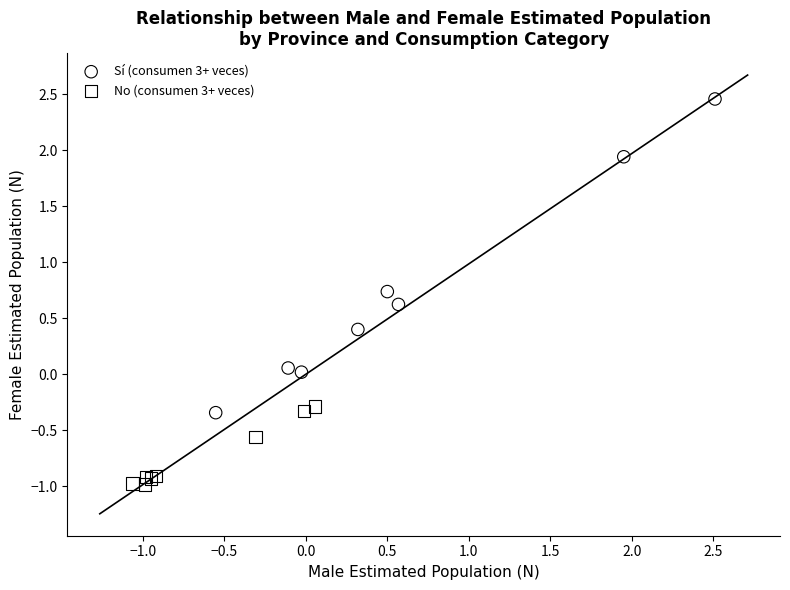

What are all the series names shown in the legend?

Sí (consumen 3+ veces), No (consumen 3+ veces)